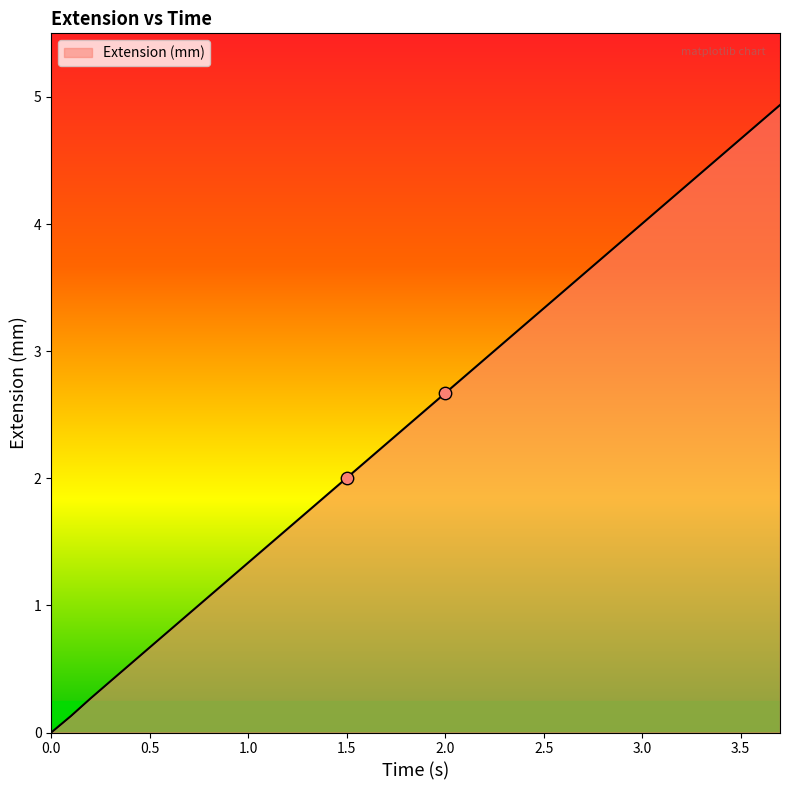

What is the maximum value shown in the chart?

4.9